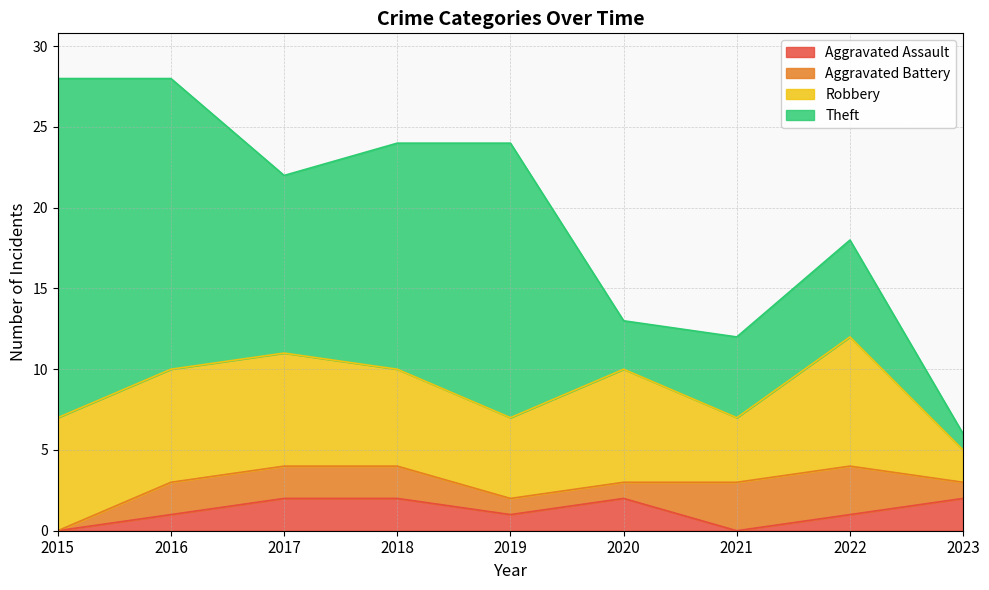

True or false: Aggravated Battery and Robbery cross at least once.

False